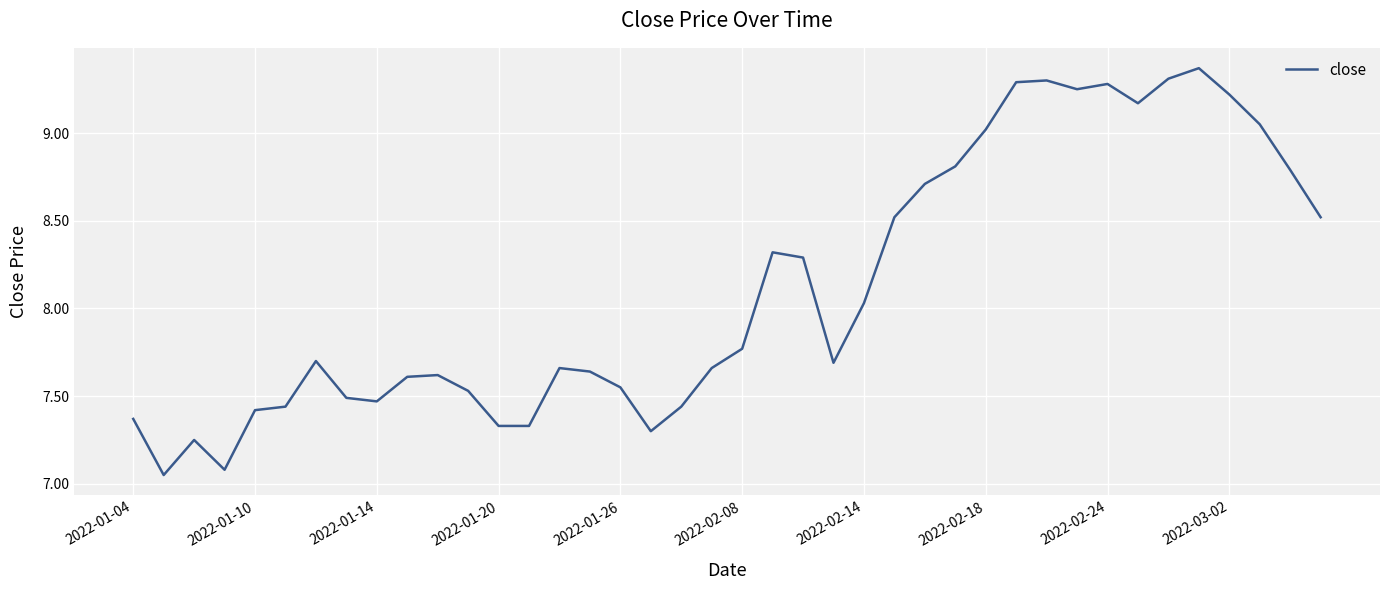

What is the difference between the maximum and minimum values?

2.3